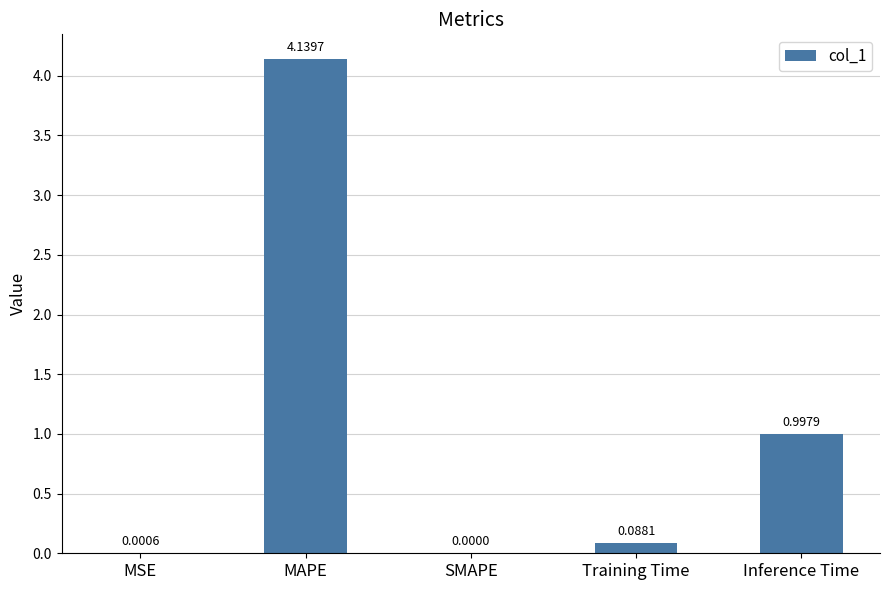

At which category does the chart reach its peak across all series?

MAPE